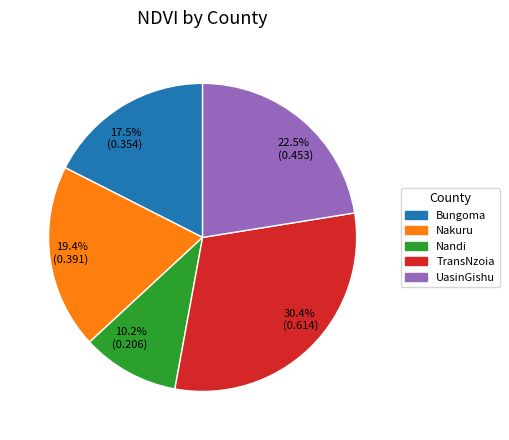

Is it true that UasinGishu is 14% of the pie?

False